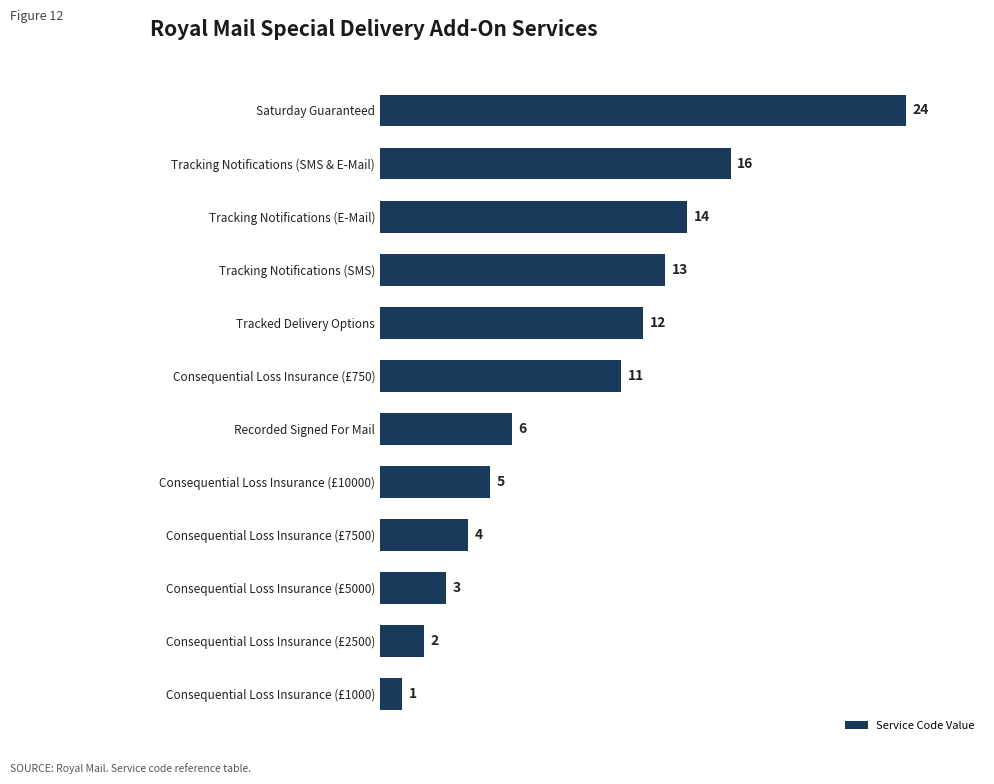

List the labels in order of value, largest first.

Saturday Guaranteed, Tracking Notifications (SMS & E-Mail), Tracking Notifications (E-Mail), Tracking Notifications (SMS), Tracked Delivery Options, Consequential Loss Insurance (£750), Recorded Signed For Mail, Consequential Loss Insurance (£10000), Consequential Loss Insurance (£7500), Consequential Loss Insurance (£5000), Consequential Loss Insurance (£2500), Consequential Loss Insurance (£1000)